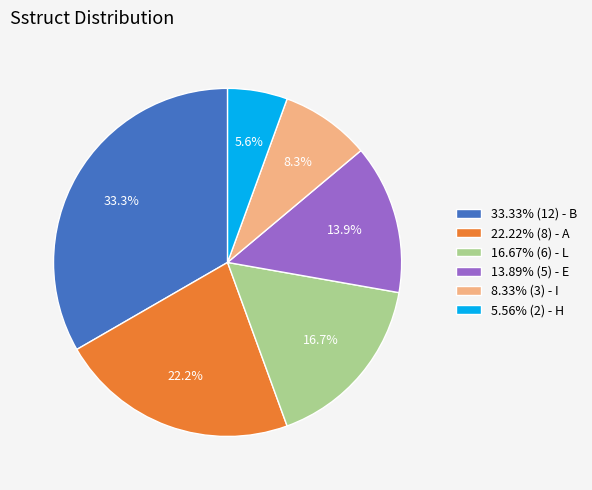

Approximately how many times larger is the value at 13.89% (5) - E compared to 16.67% (6) - L?

0.8